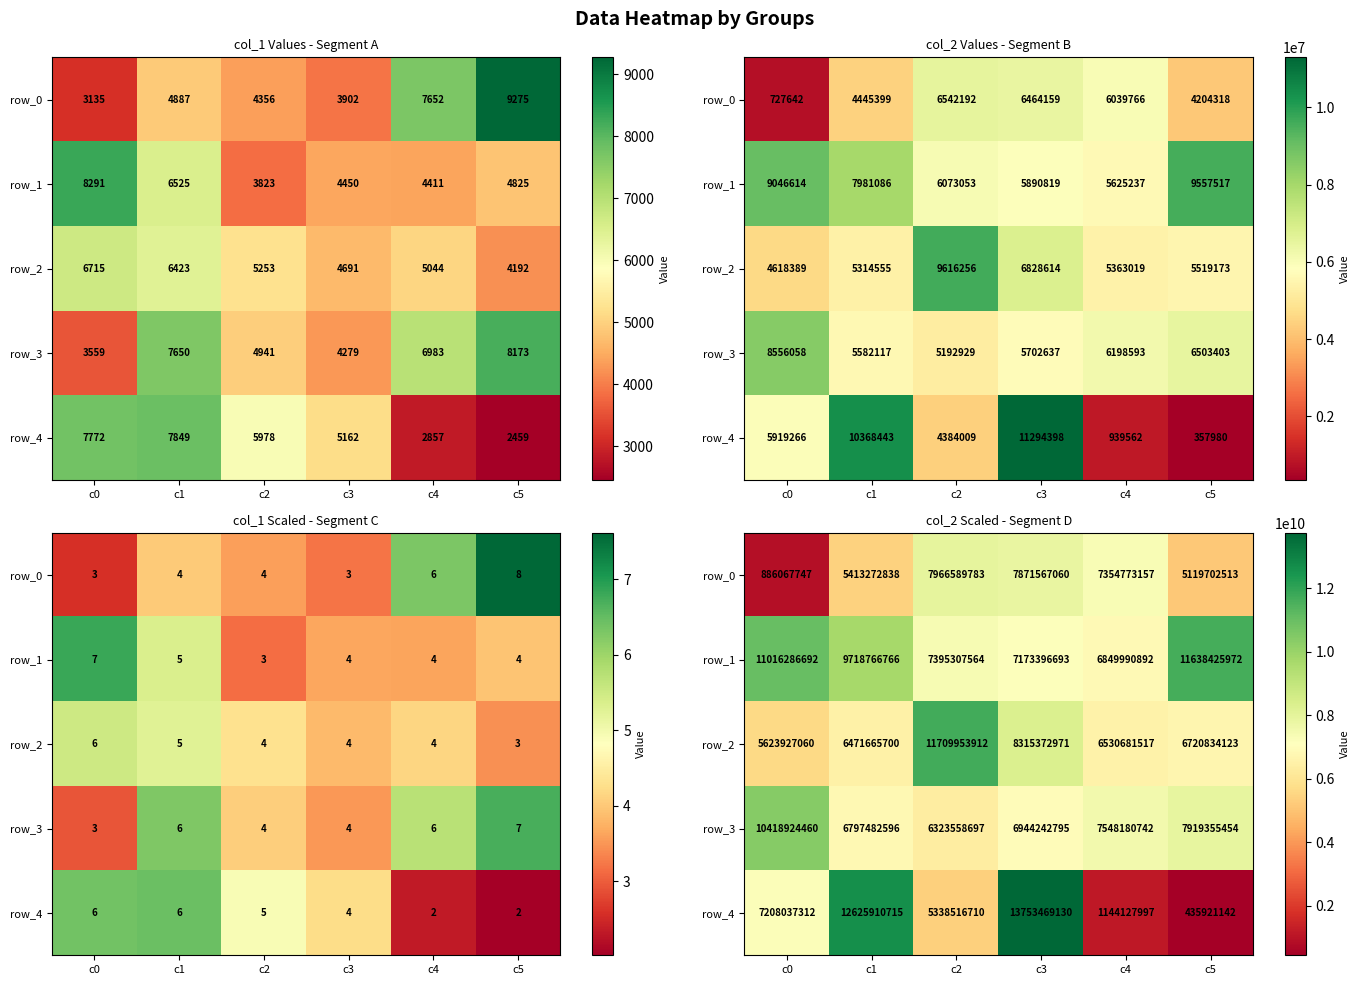

What is the average value of the row_4 series?

6750997167.8